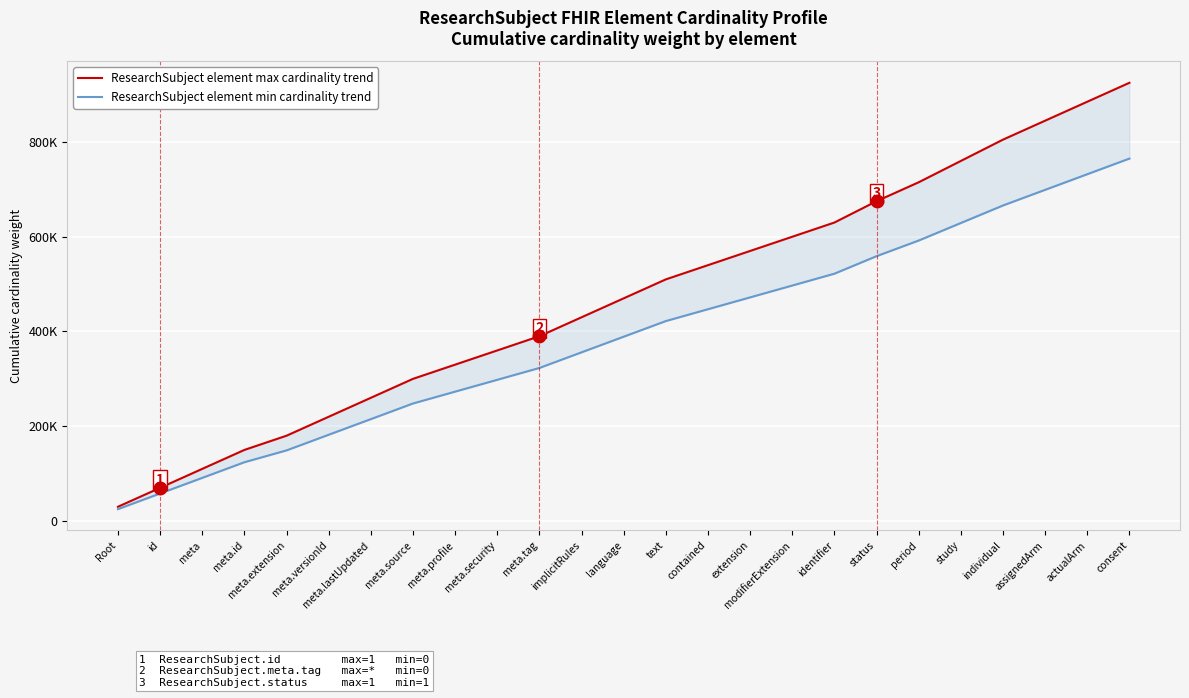

What is the value of the ResearchSubject element max cardinality trend point at the 15th from the left?

540000